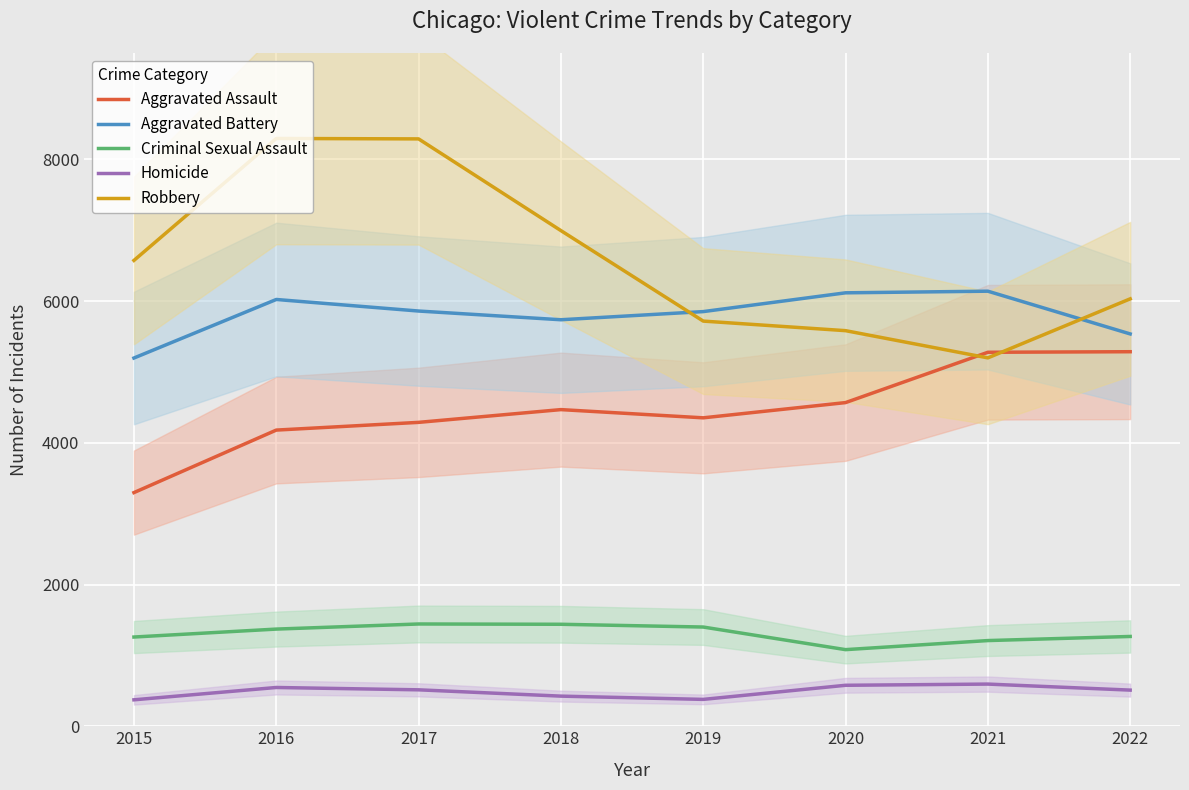

True or false: Homicide and Robbery cross at least once.

False